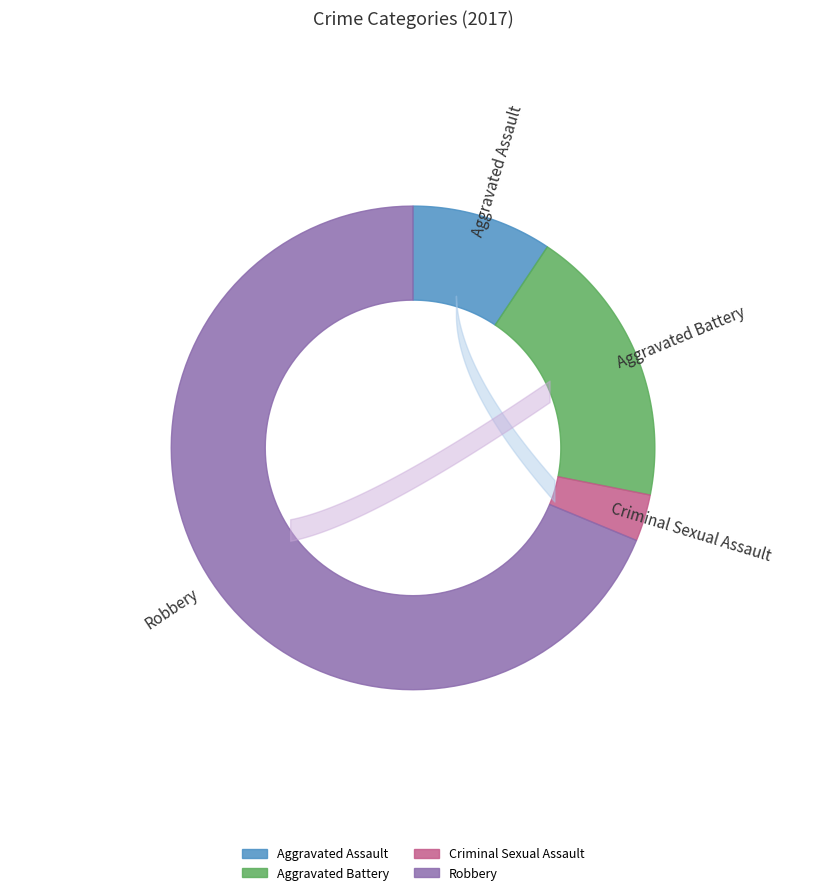

Which category has the biggest portion of the pie?

Robbery